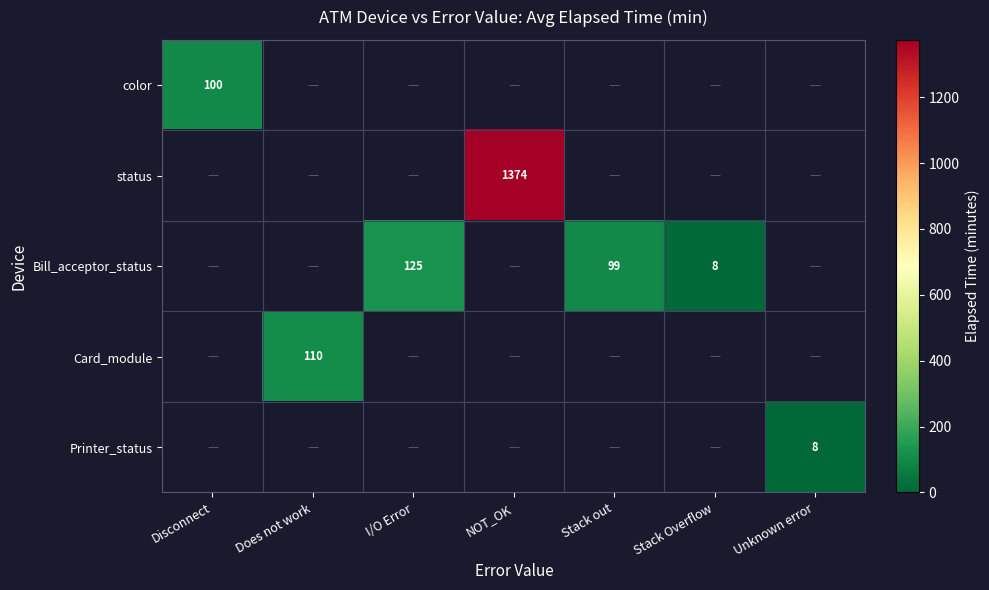

Which label corresponds to the smallest value in the chart?

Does not work